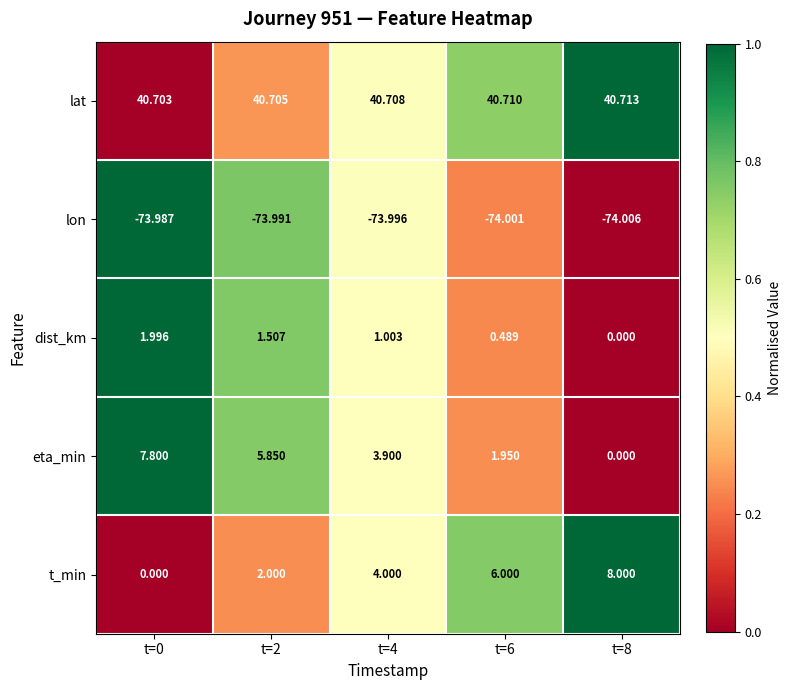

Which series has the largest range (max minus min)?

t_min